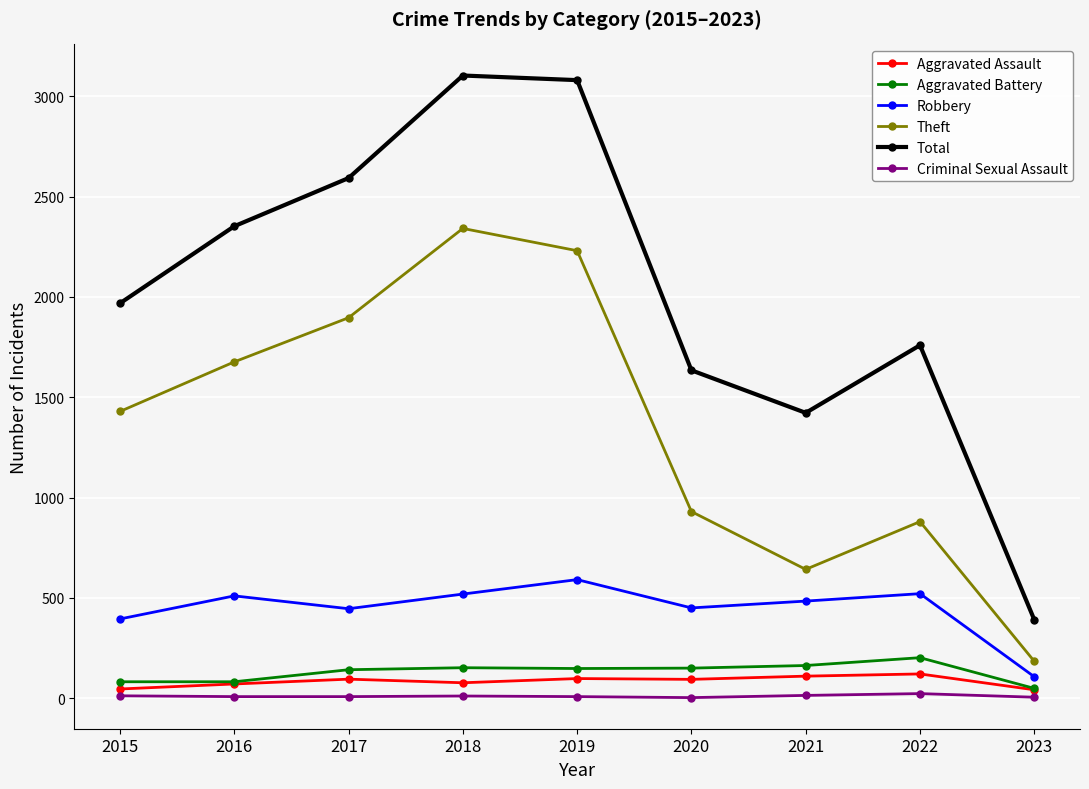

What is the highest value of the Total series?

3103